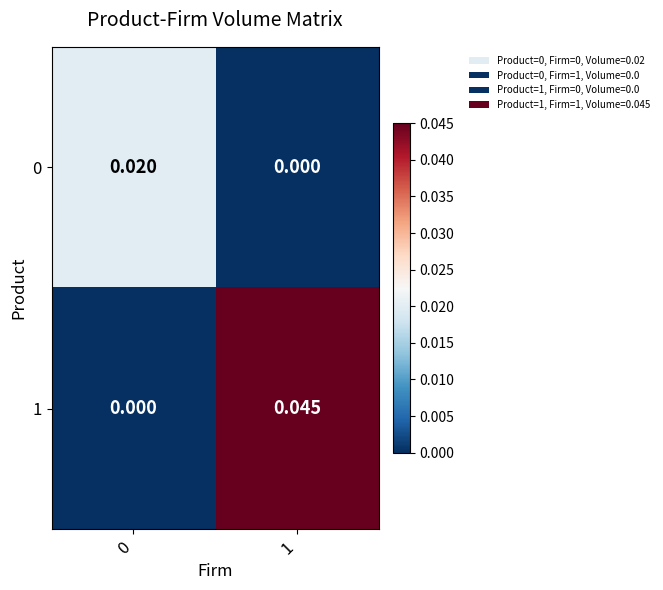

Is the value of 1 at 1 greater than the value of 0 at 1?

Yes